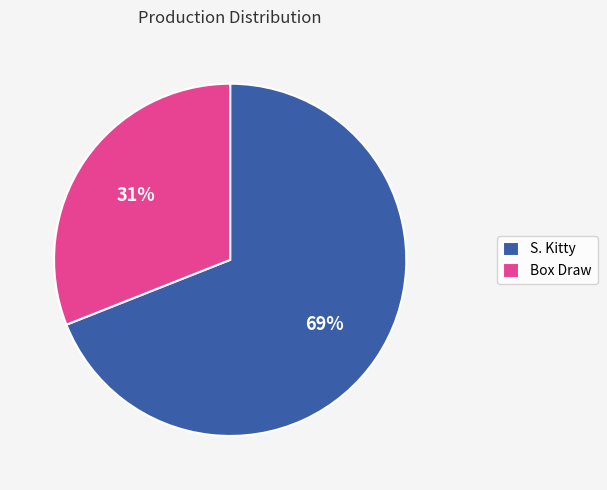

Is Box Draw the majority of the pie?

No